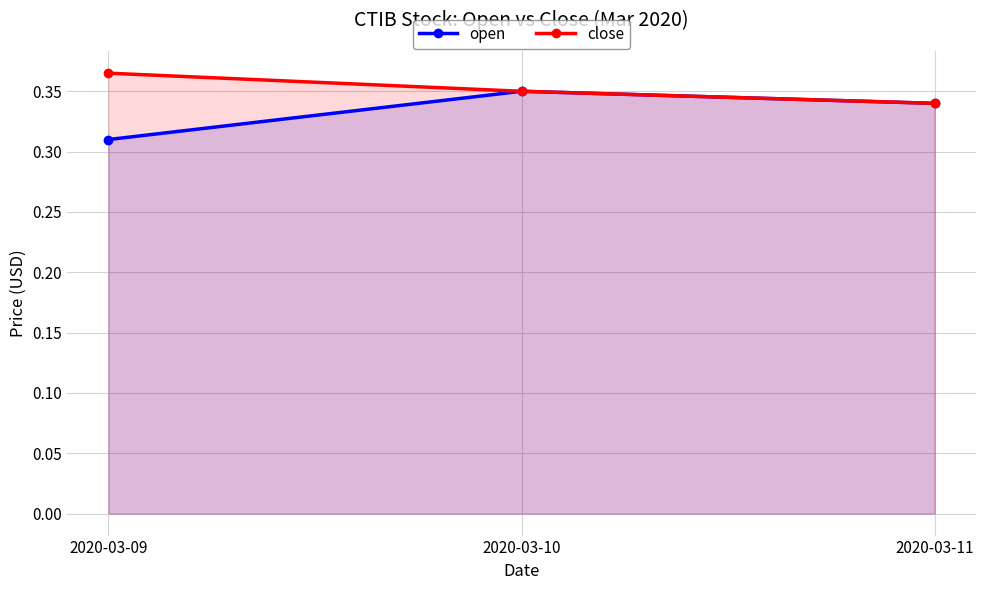

What is the value of the open point at the 3rd from the left?

0.3